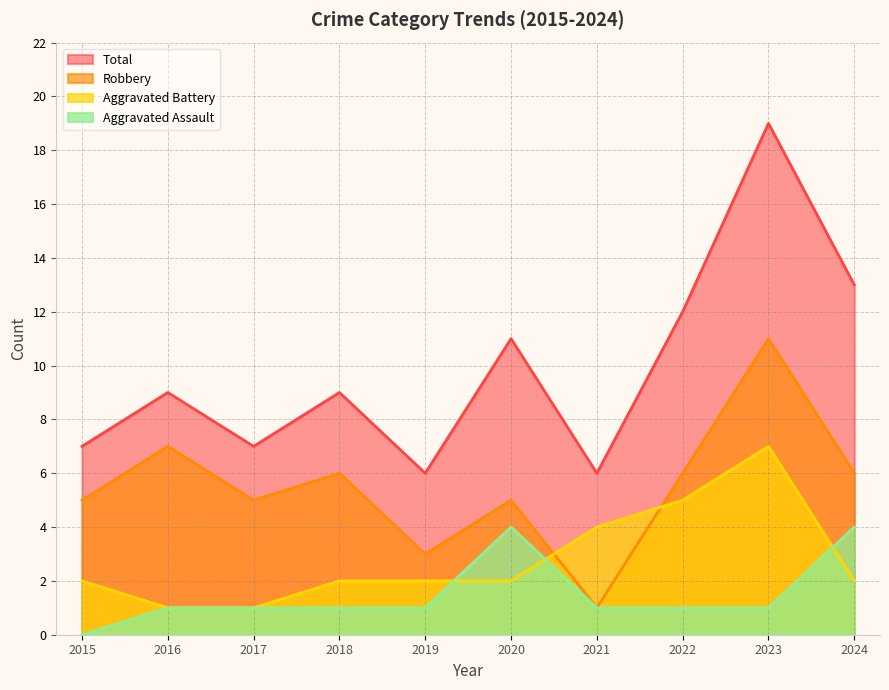

What is the average value of the Aggravated Battery series?

3